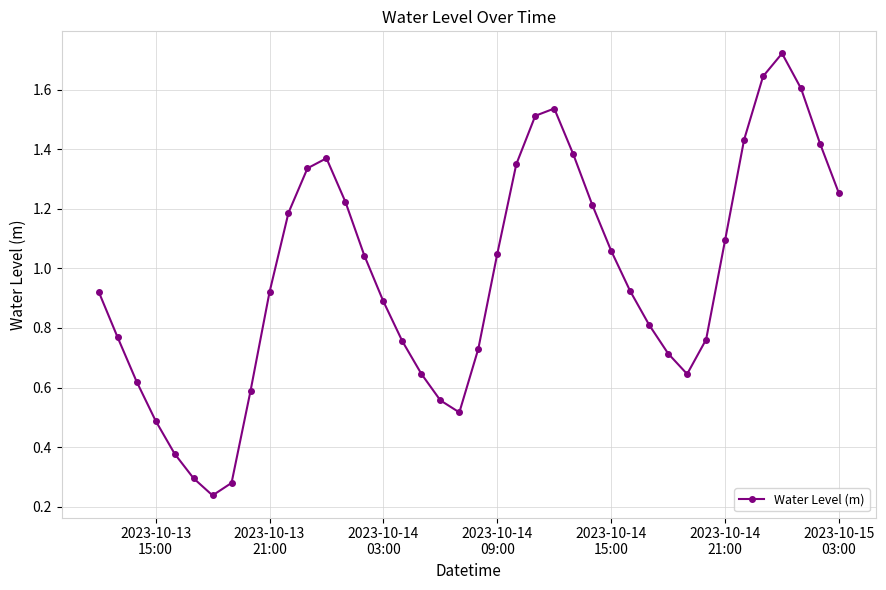

True or false: there are more than 2 points higher than both neighbors.

True